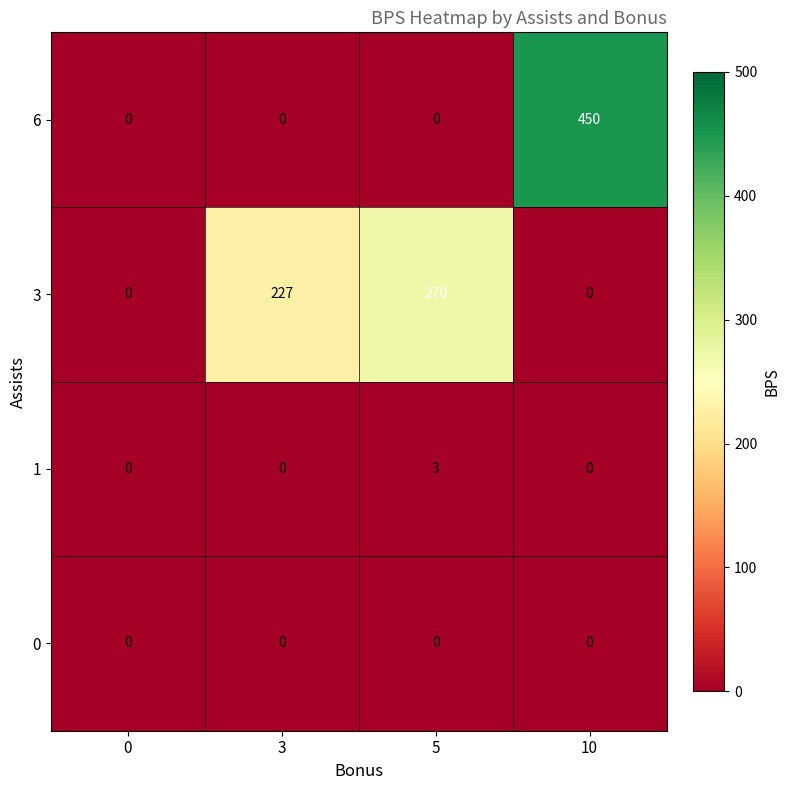

Reading left to right, list all the values displayed in this chart.

6: 0	0	0	450
3: 0	227	270	0
1: 0	0	3	0
0: 0	0	0	0